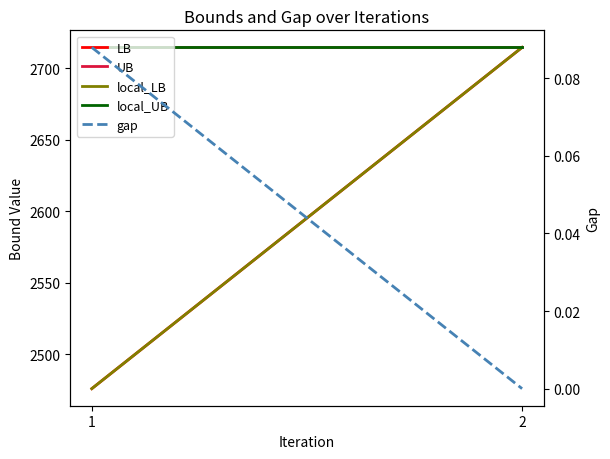

What is the value of the LB point at the 2nd from the left?

2714.7